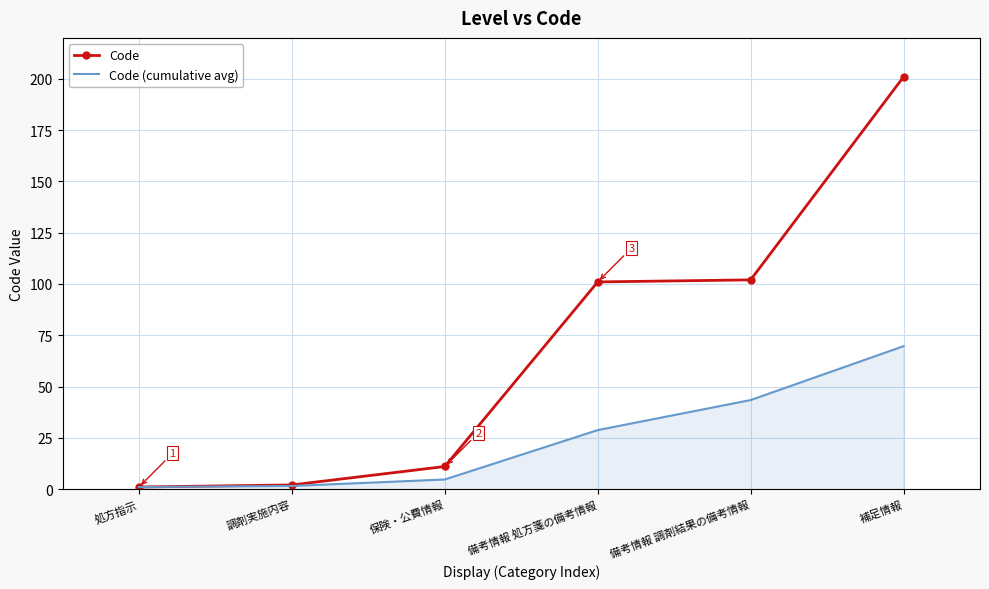

Which category has the highest value across all series?

補足情報